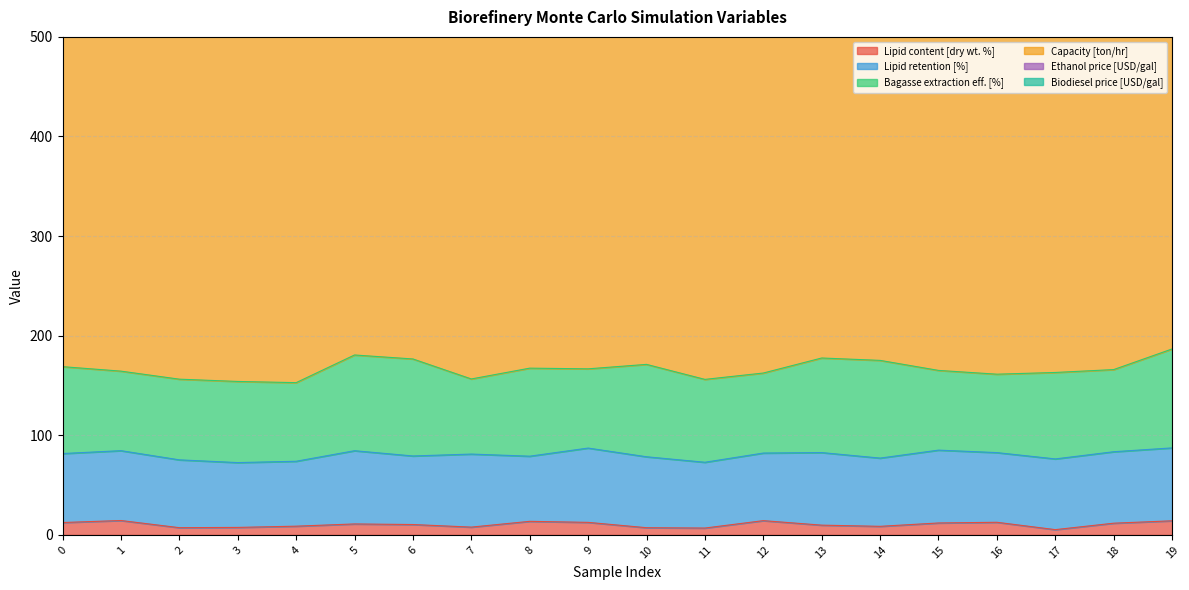

Is it true that Lipid retention [%] equals 73.1 at 15?

True